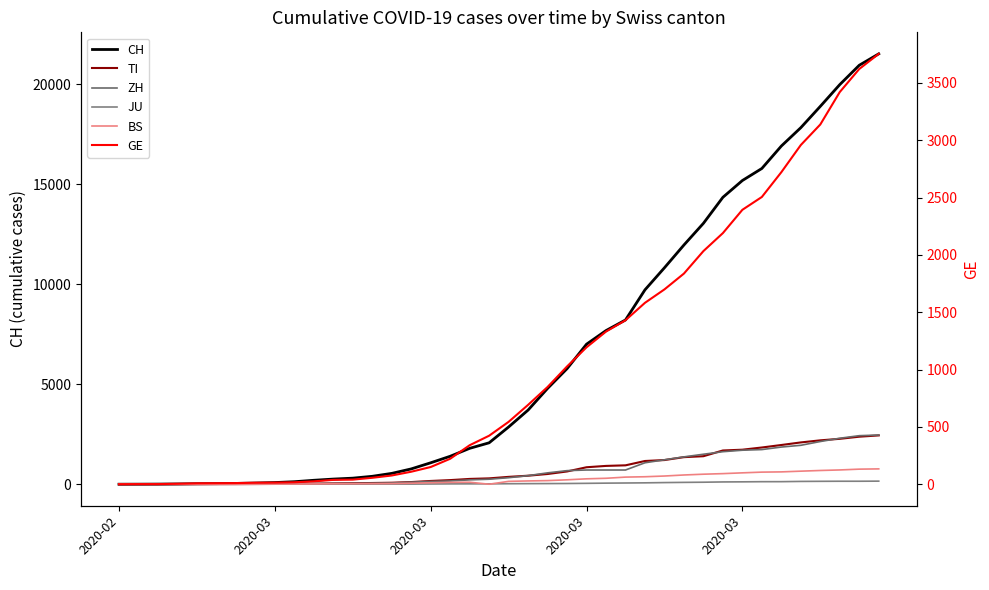

Does the chart display data point markers on the line(s)?

No